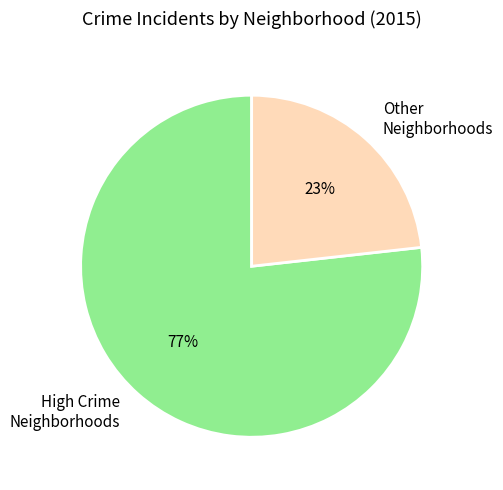

Between Other Neighborhoods and High Crime Neighborhoods, which is larger?

High Crime Neighborhoods